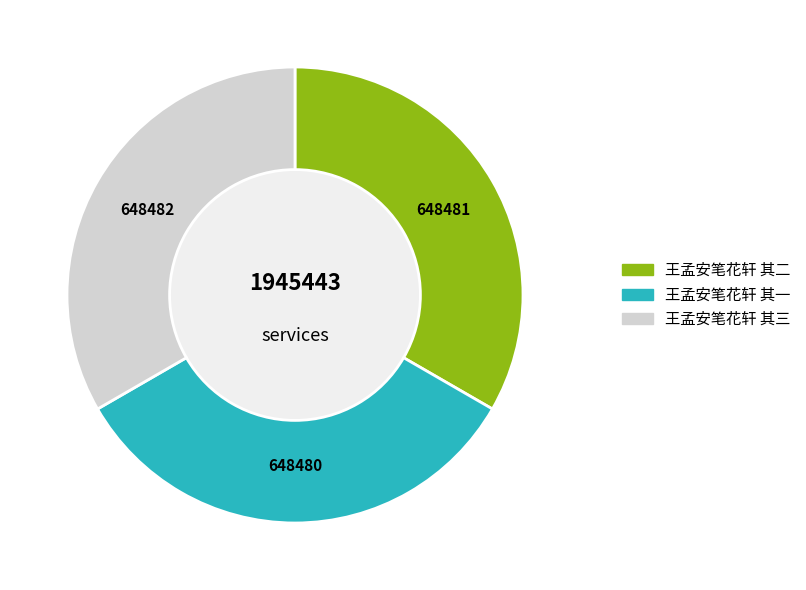

Combined, do 王孟安笔花轩 其一 and 王孟安笔花轩 其二 account for over 50%?

Yes